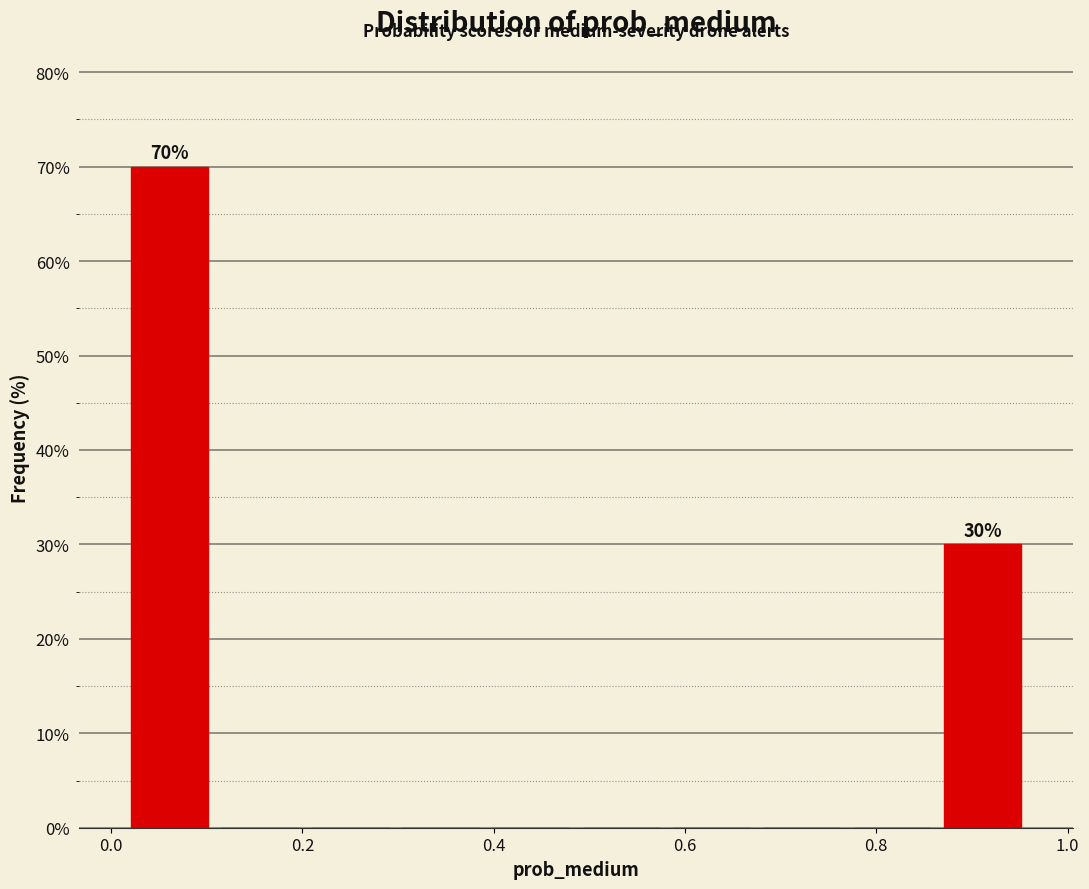

Over which range of the x-axis is the bar tallest?

0.02 to 0.10